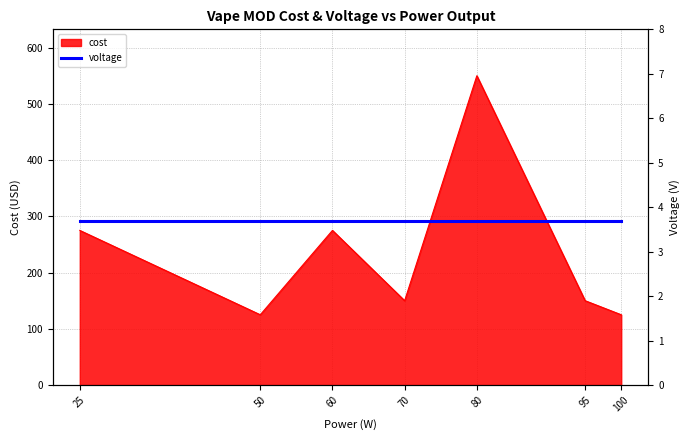

What is the minimum value for cost?

125